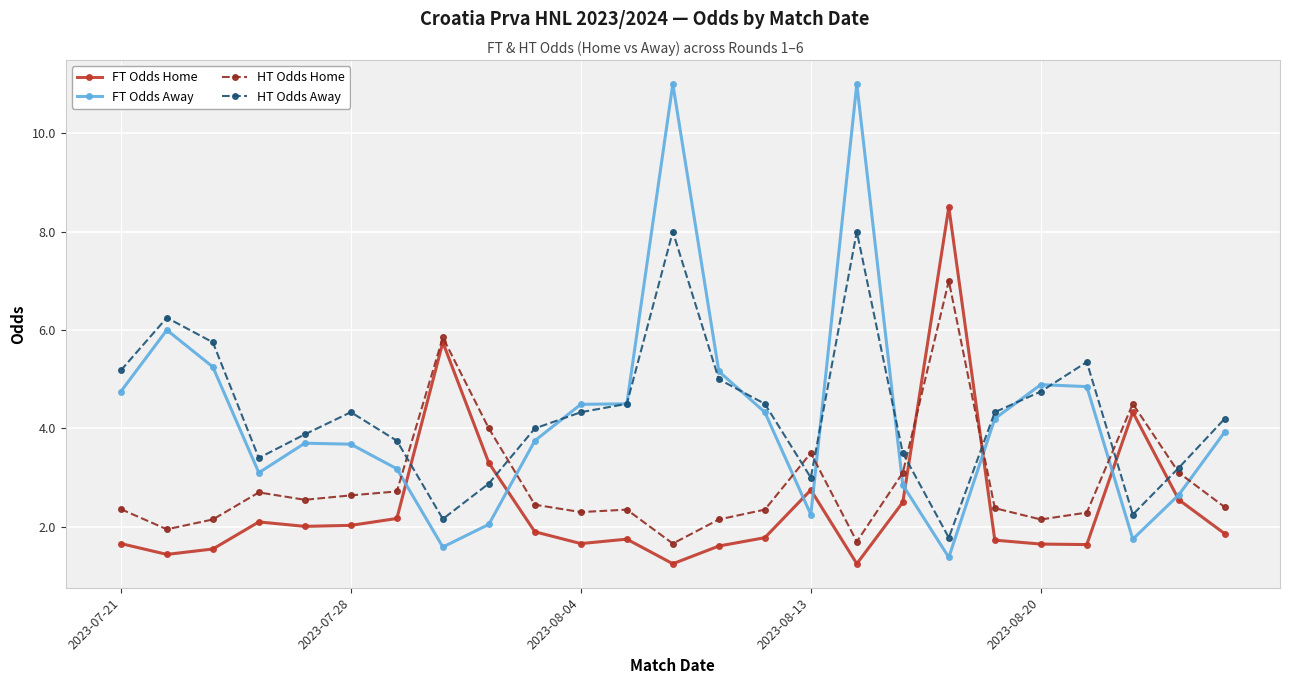

What is the maximum value shown in the chart?

11.0